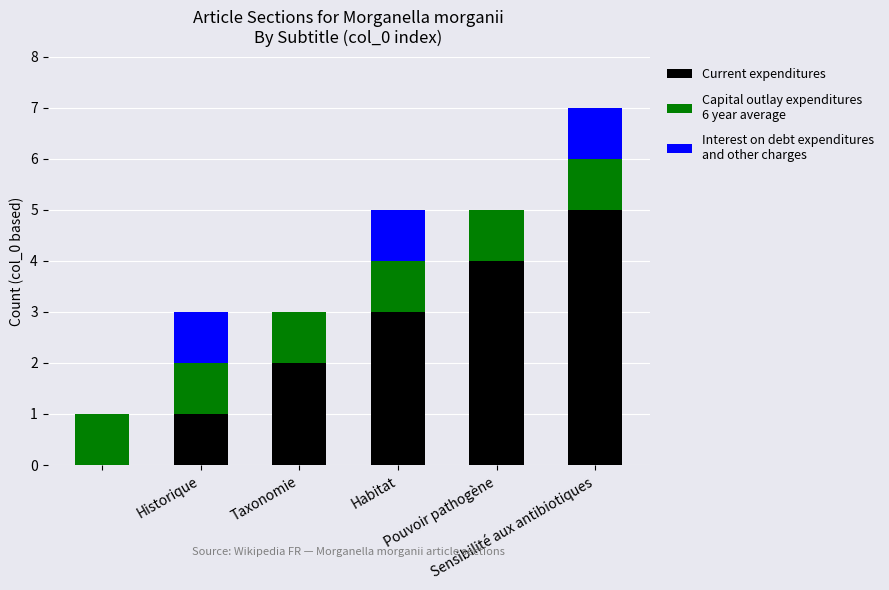

Are the bars horizontal?

No